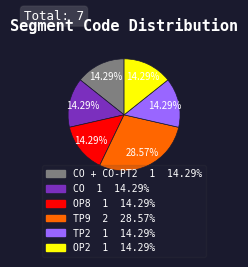

To the nearest percent, what is the difference between the largest and smallest slice percentages?

14%